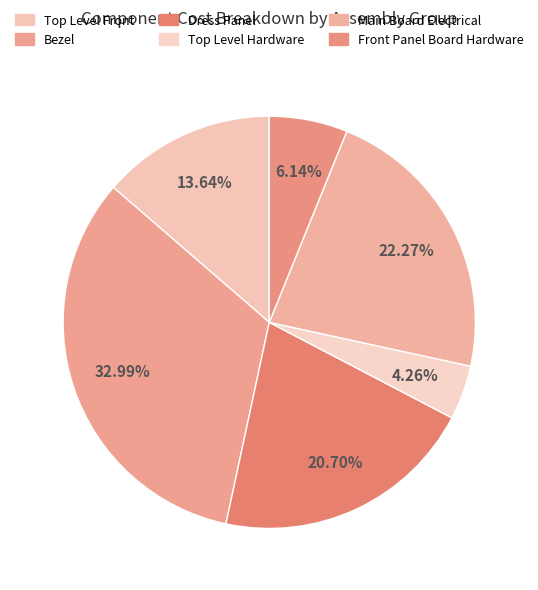

Is Front Panel Board Hardware the majority of the pie?

No